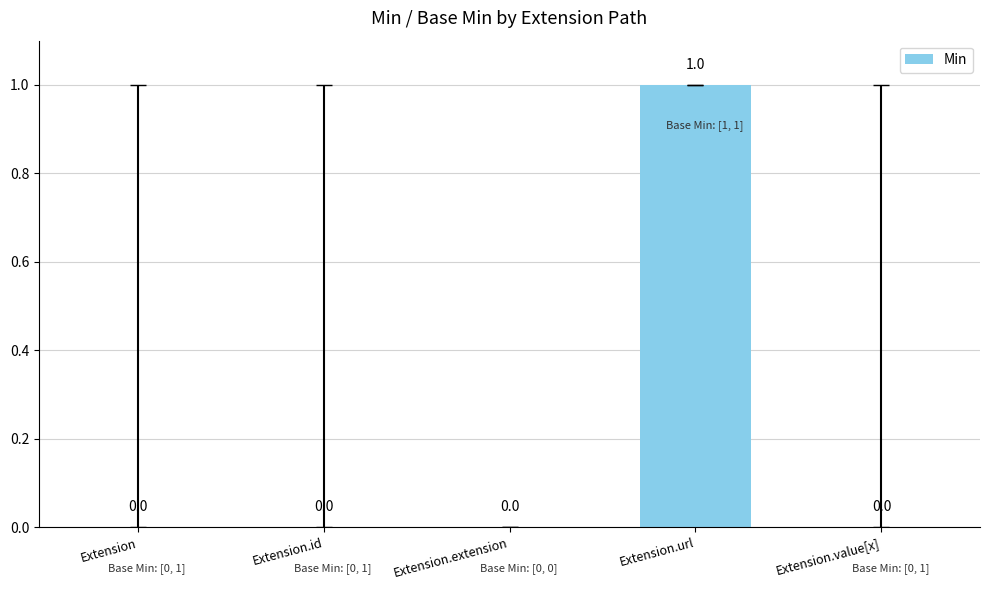

How many values are between 0 and 1?

5